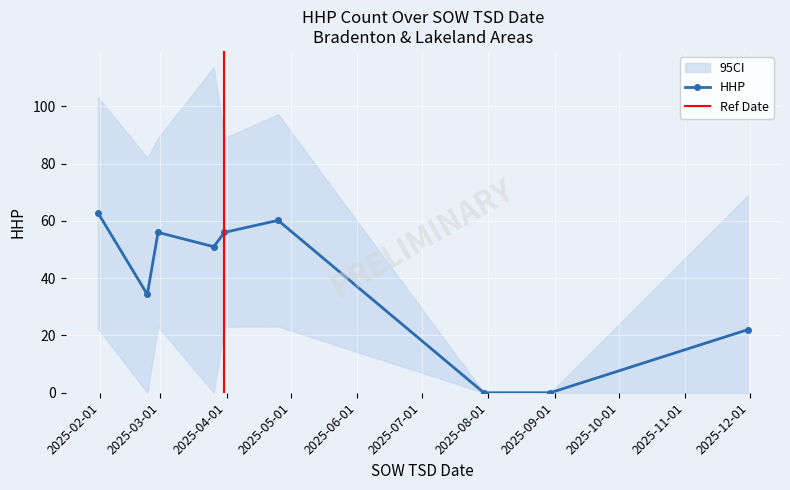

What is the maximum value for HHP?

62.8